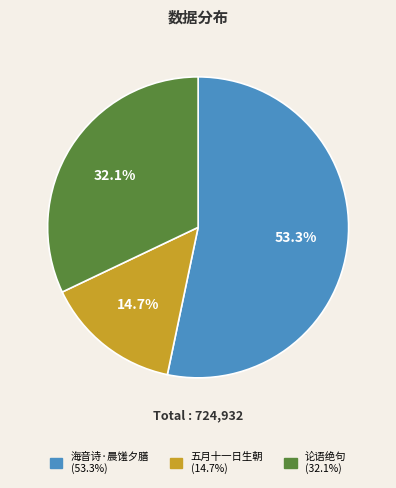

Is there a majority slice in this chart?

Yes